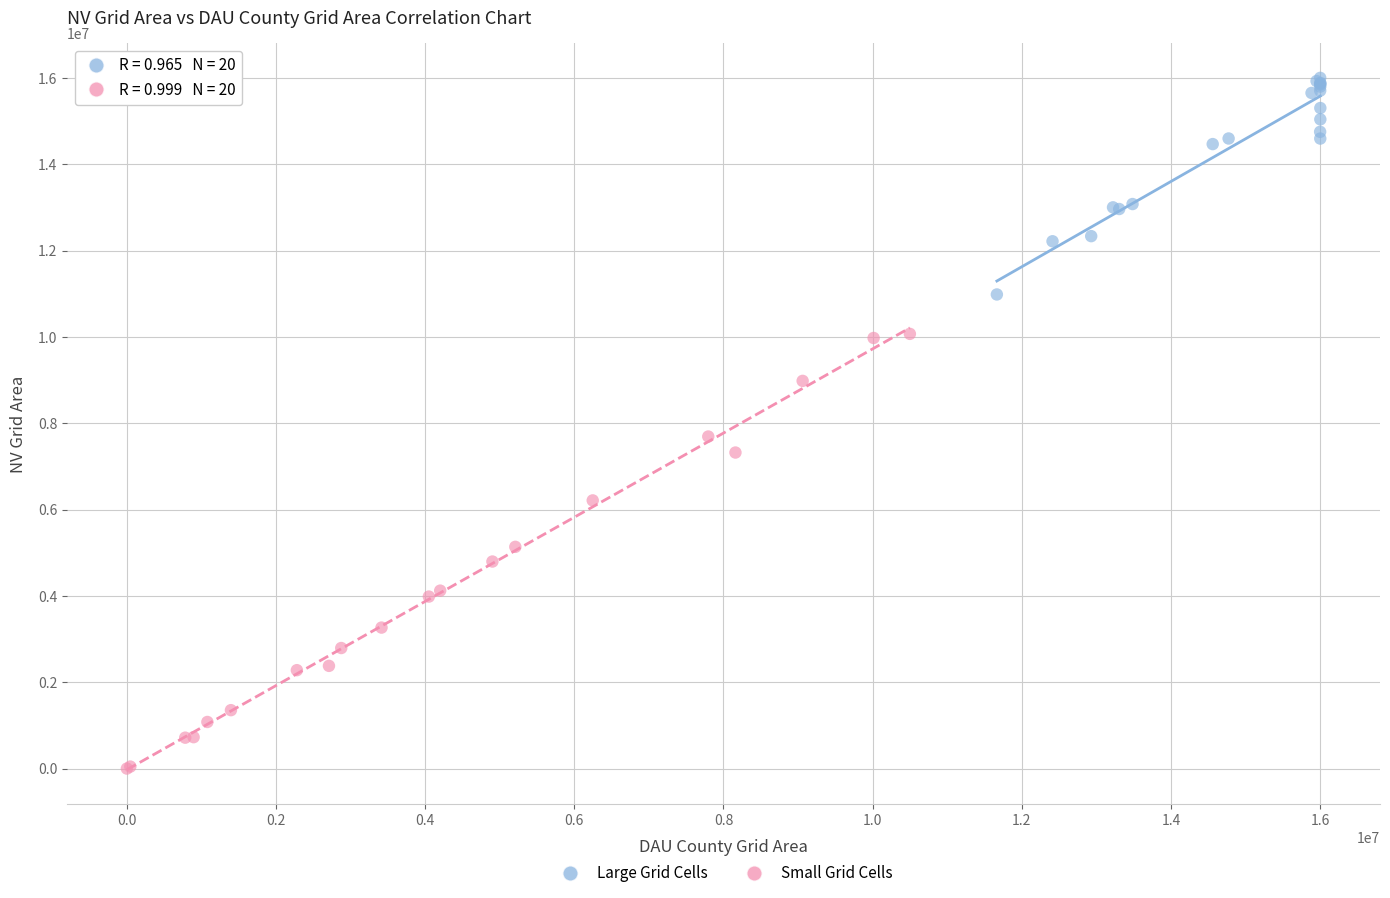

Which series reaches the minimum Y coordinate?

Small Grid Cells